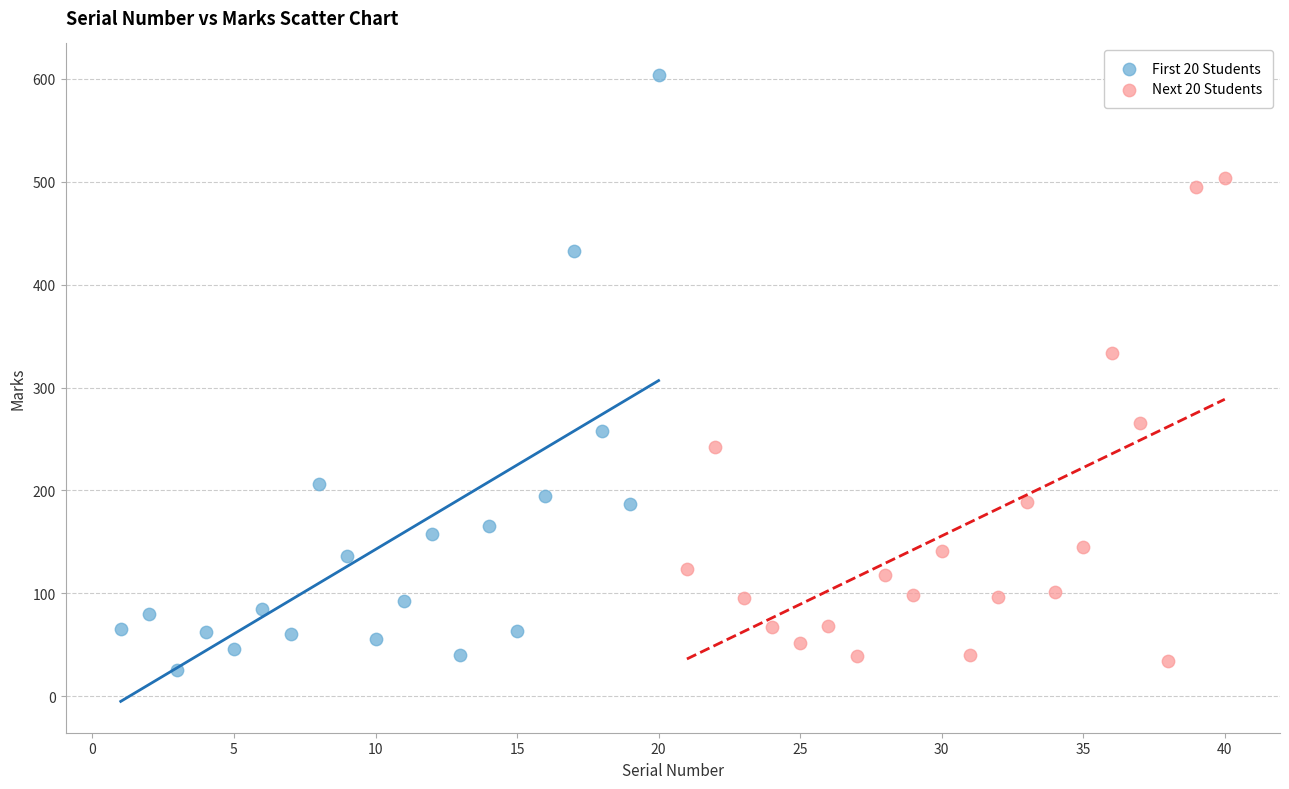

Which series has the largest Y range (max minus min)?

First 20 Students